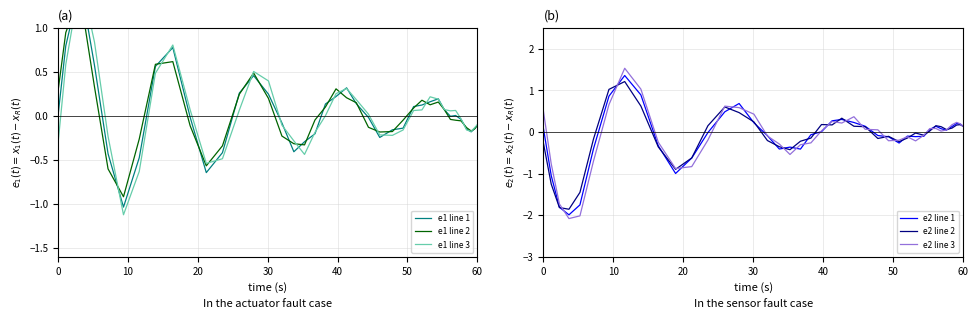

What is the maximum value for e2 line 1?

1.4